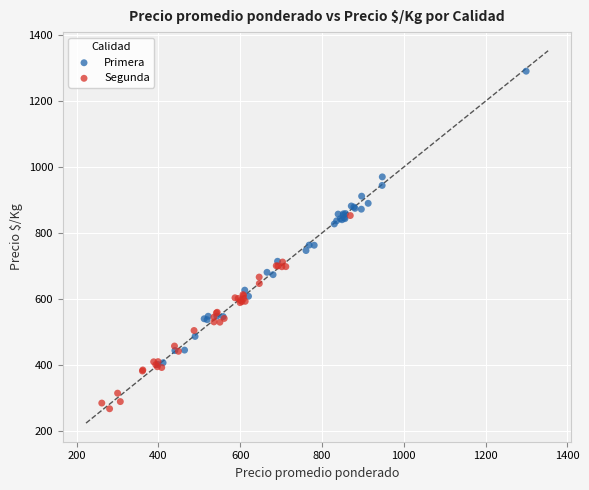

Which series has the largest Y range (max minus min)?

Primera